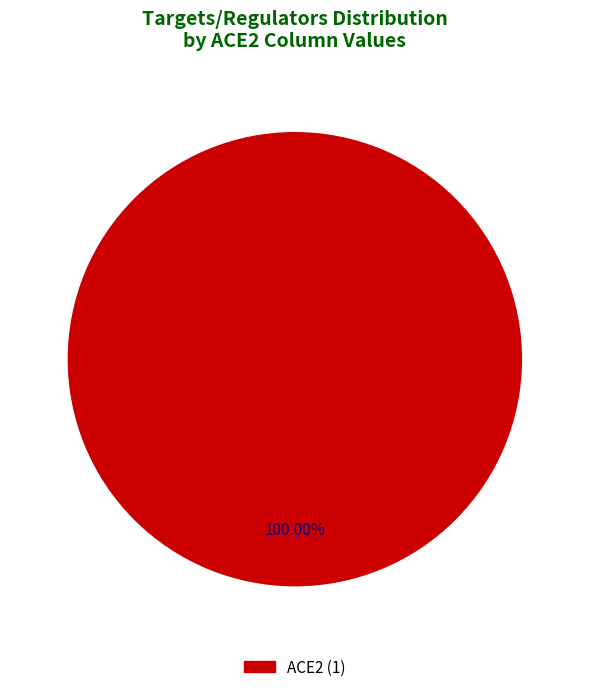

Count the number of slices in the pie.

1